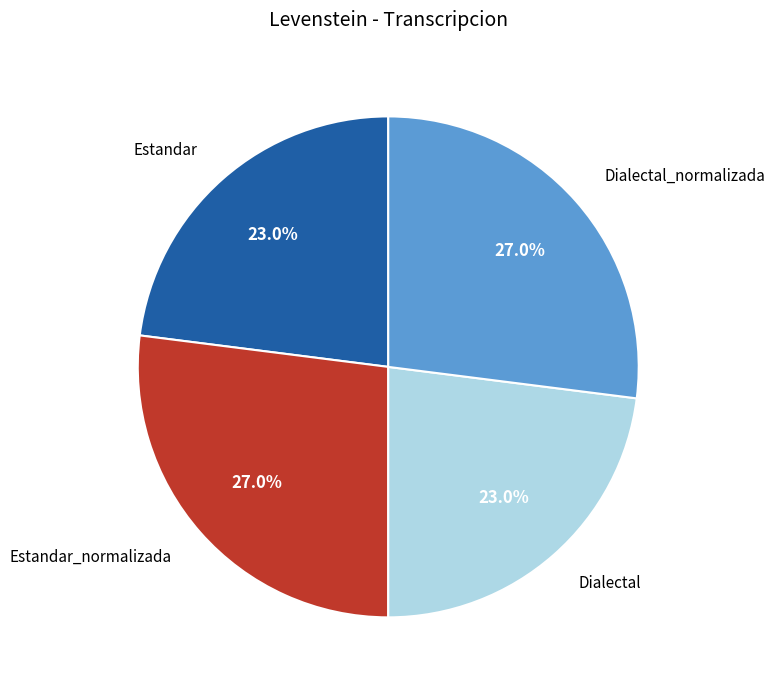

To the nearest percent, what percentage of the pie is Estandar?

23%